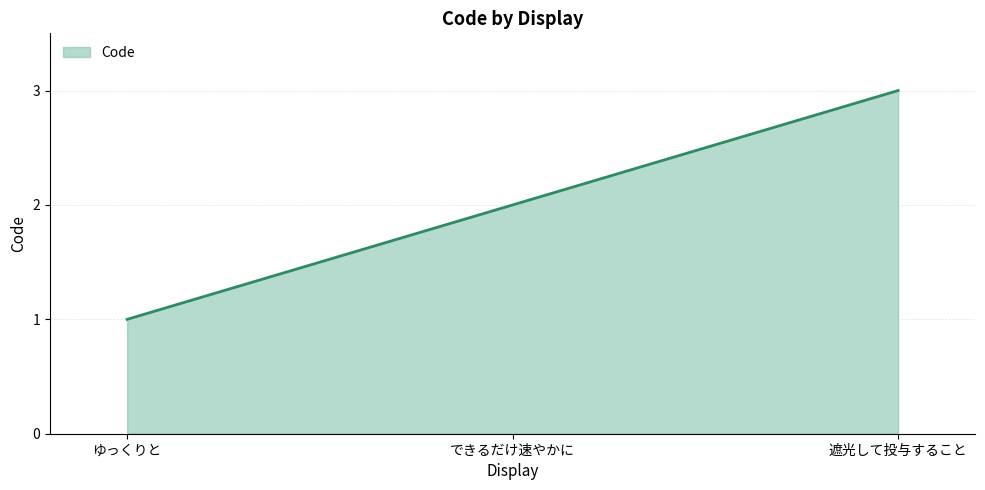

Reading left to right, transcribe all the data shown in this chart.

1	2	3